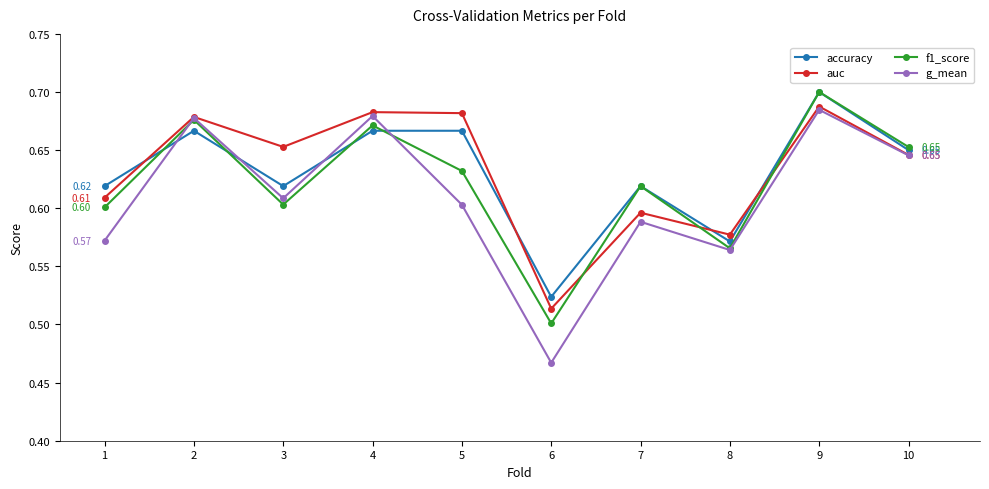

Which series changed the most between 3 and 8?

auc